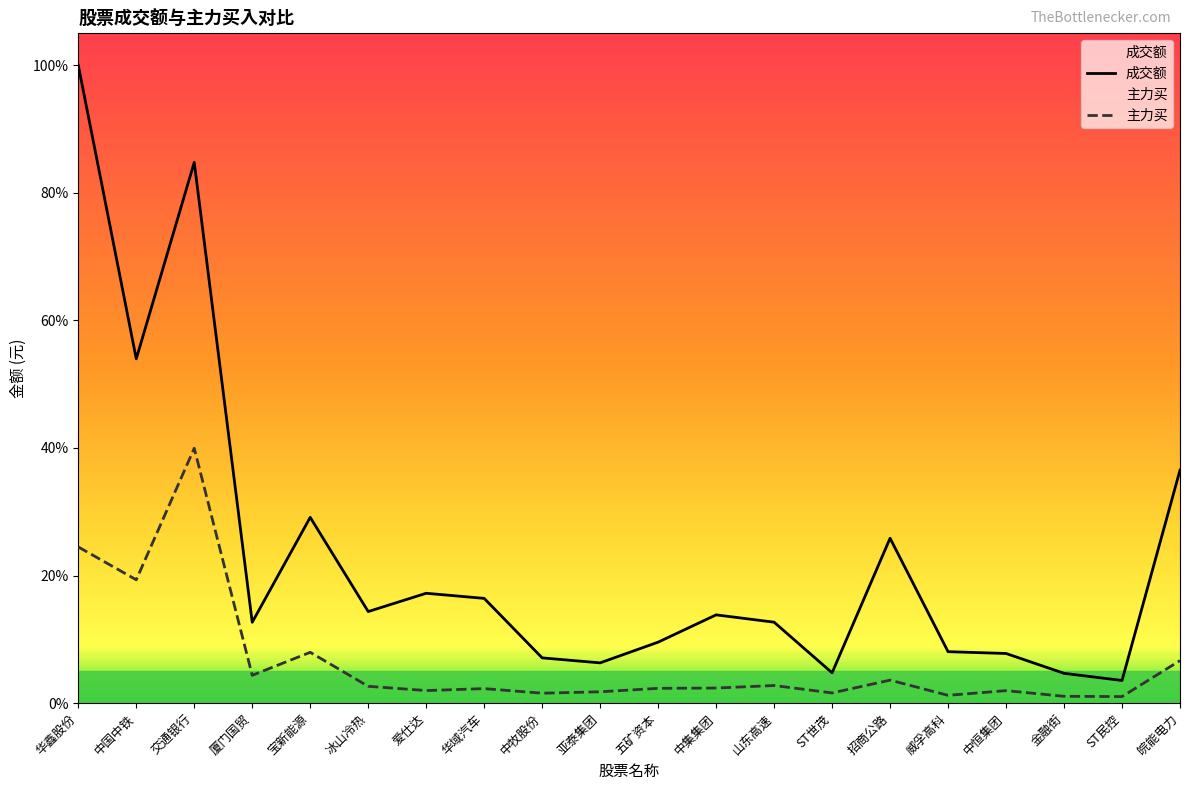

Rank the series by their average value, from lowest to highest.

主力买, 成交额